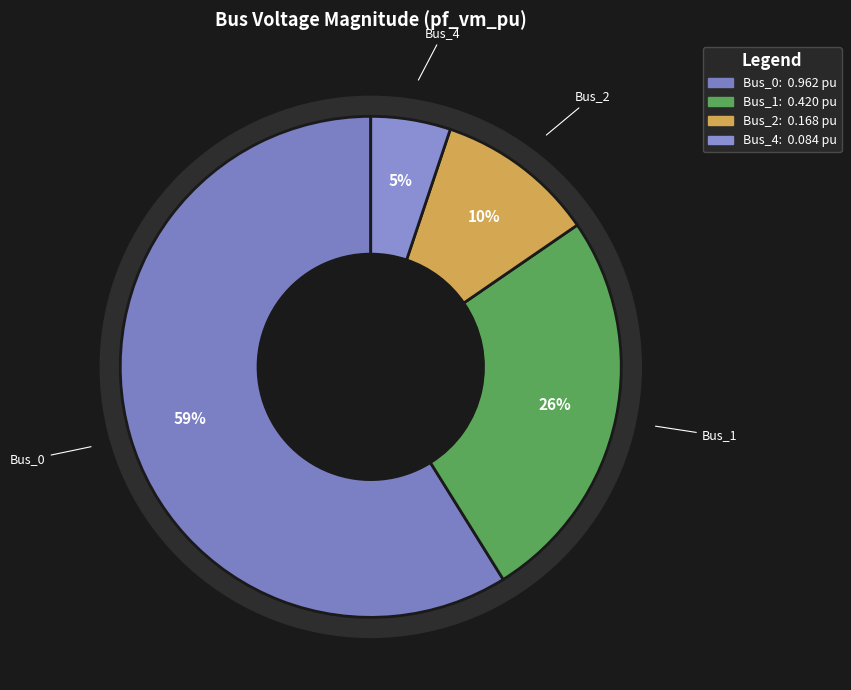

To the nearest percent, what percentage of the pie is Bus_2?

10%